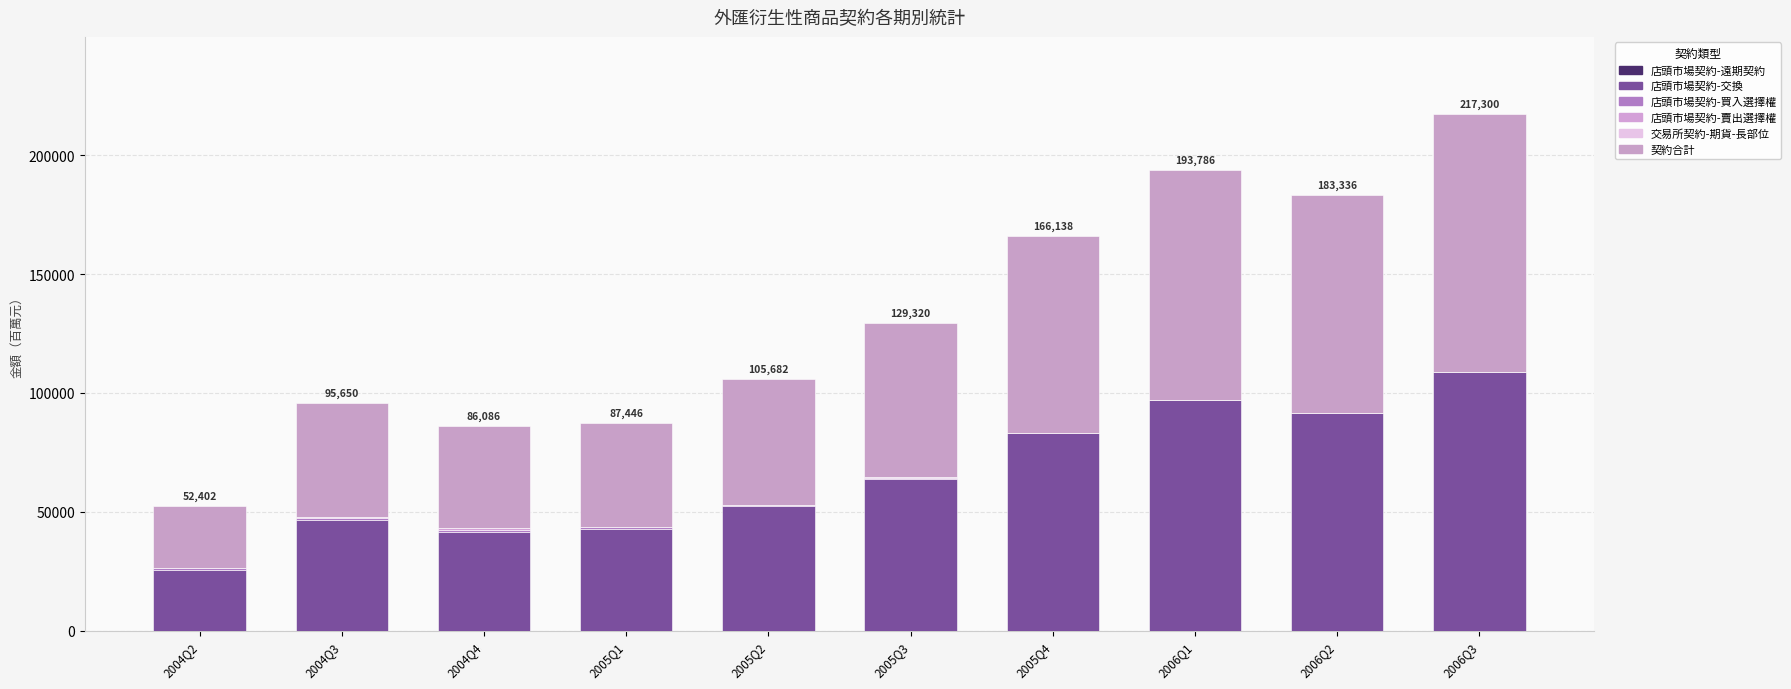

How many distinct data groups are displayed?

4